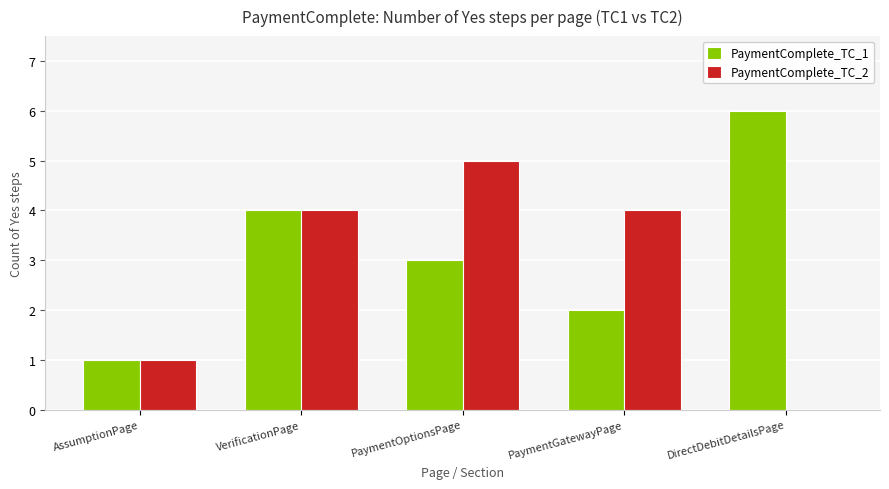

What is the greatest value displayed?

6